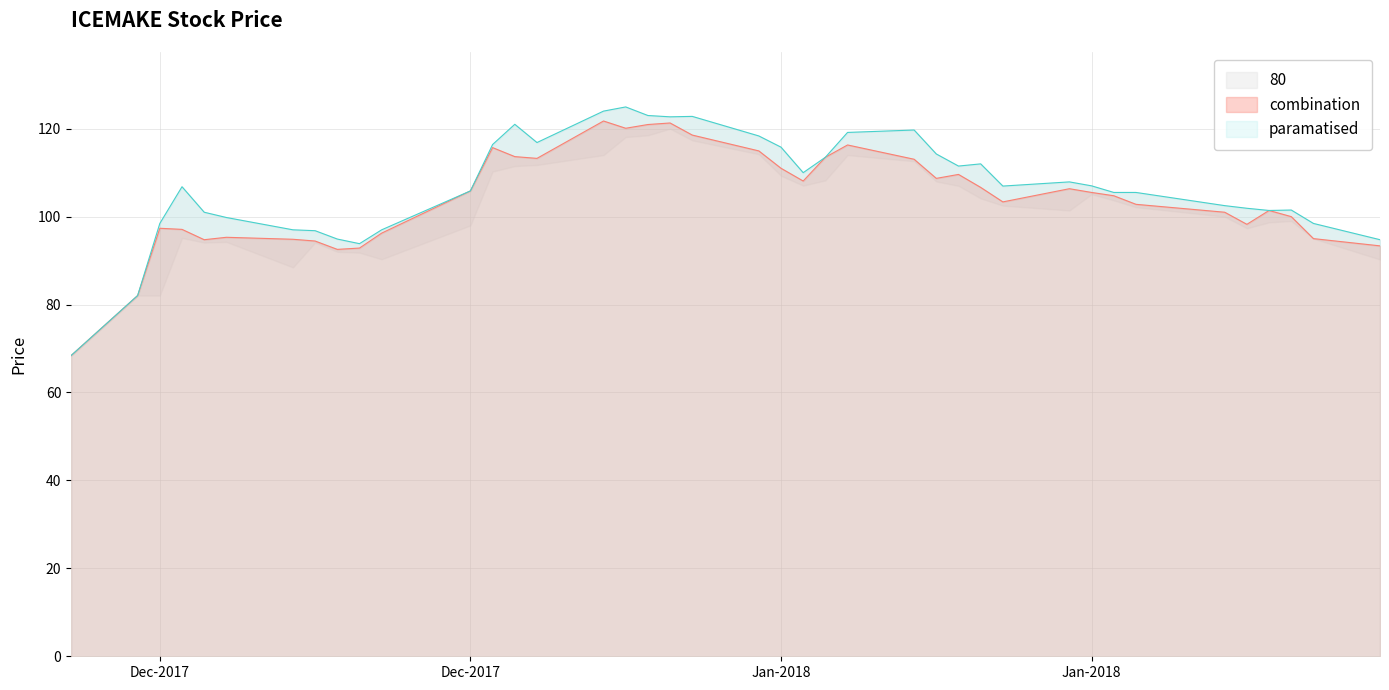

True or false: HIGH has a value of 163.0 at Jan-2018.

False